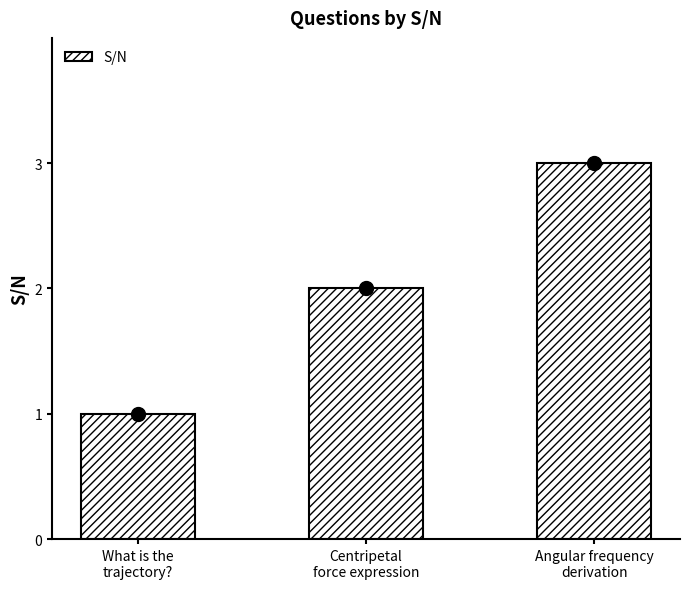

At which label is the value closest to 2?

Centripetal
force expression